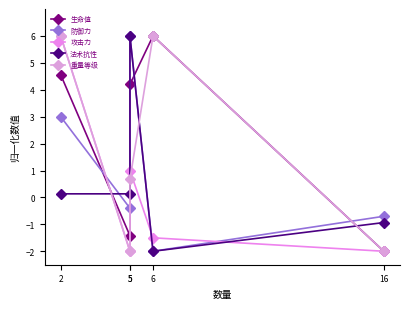

Between which two adjacent categories do 法术抗性 and 防御力 first intersect?

2 and 5